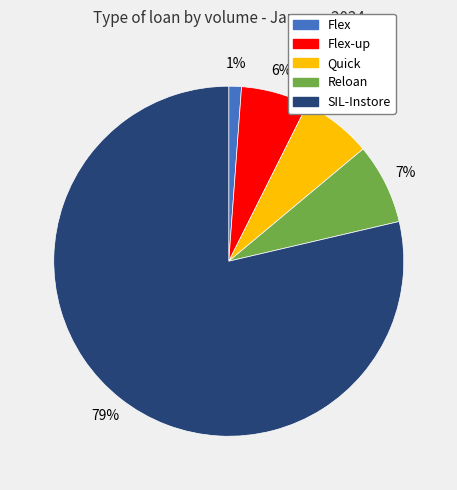

How many slices are in this pie chart?

5